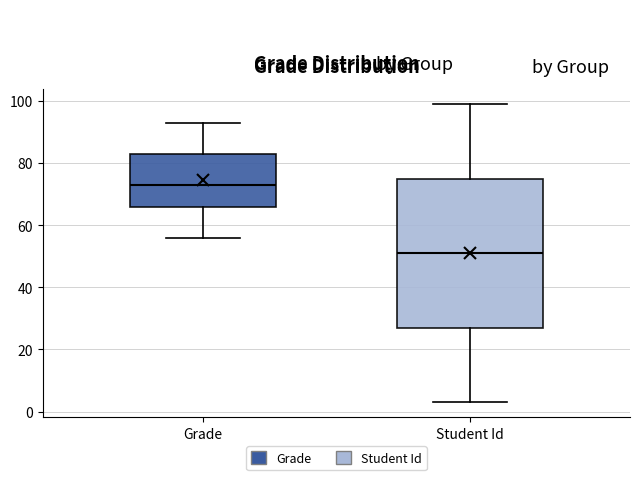

Reading left to right, read every box against the y-axis: the position of its median line, the range the box covers, and the ends of its whiskers. The values are not printed on the chart, so give them approximately, as read against the axis.

Grade: median 74, box 66 to 84, whiskers 56 to 94
Student Id: median 52, box 28 to 76, whiskers 4 to 100